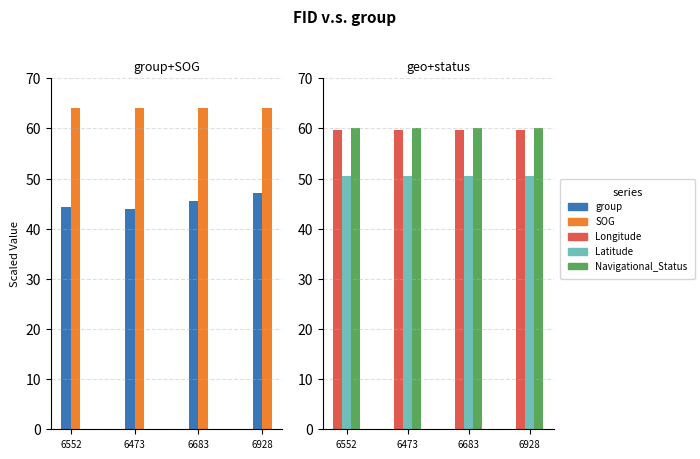

What is the lowest value of the group series?

43.9